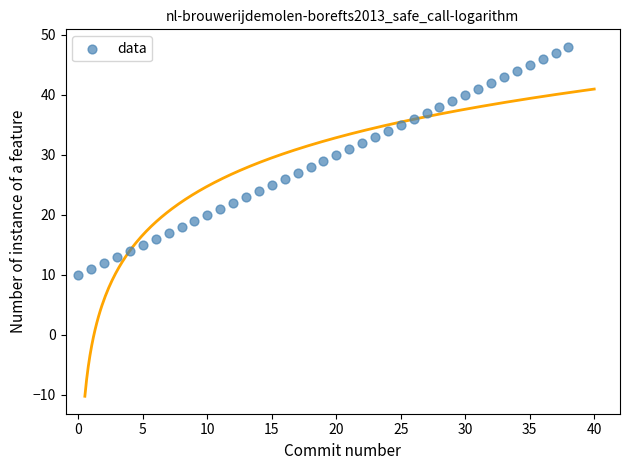

What is the range of Y values (max minus min)?

38